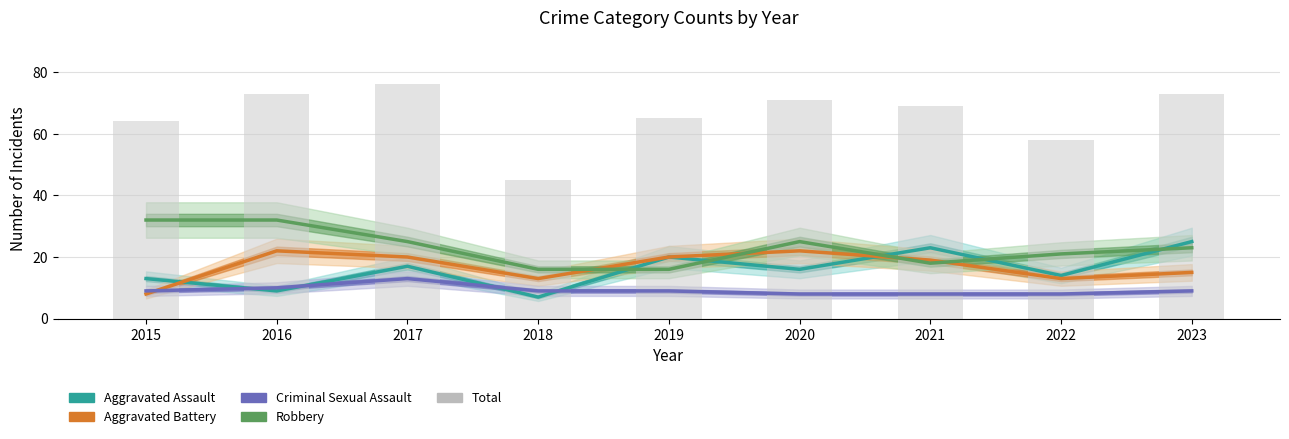

True or false: Robbery has a value of 25 at 2017.

True